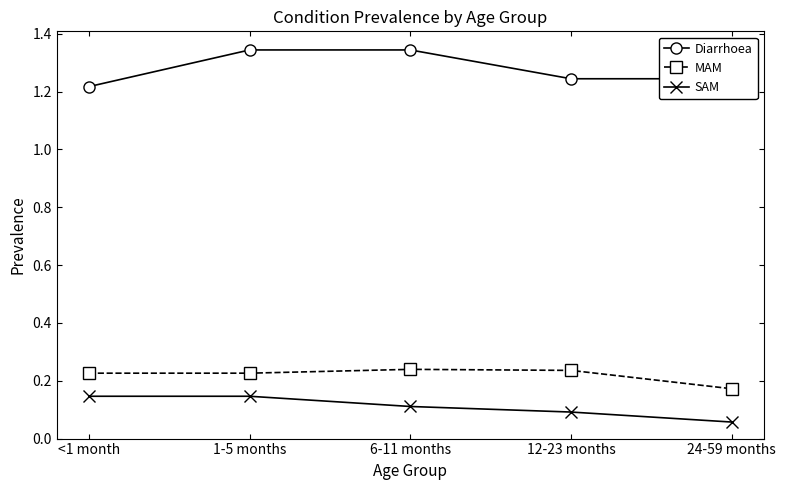

List the series in order of their peak value, highest first.

Diarrhoea, MAM, SAM